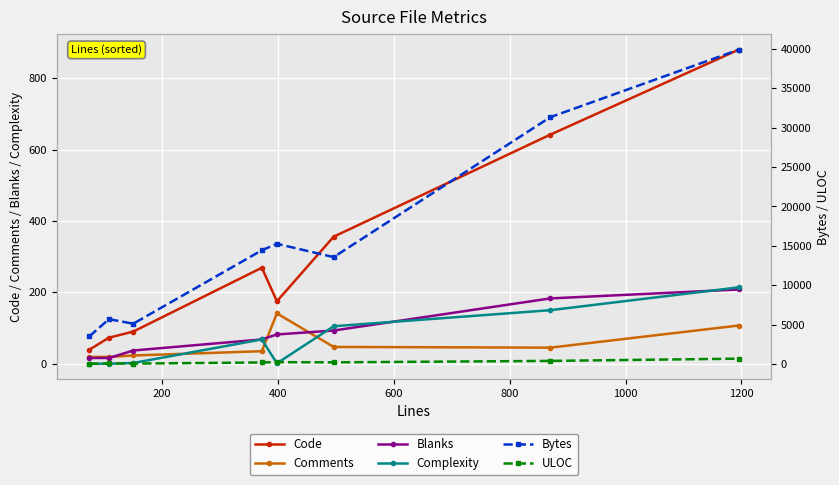

True or false: Comments and Code cross at least once.

False